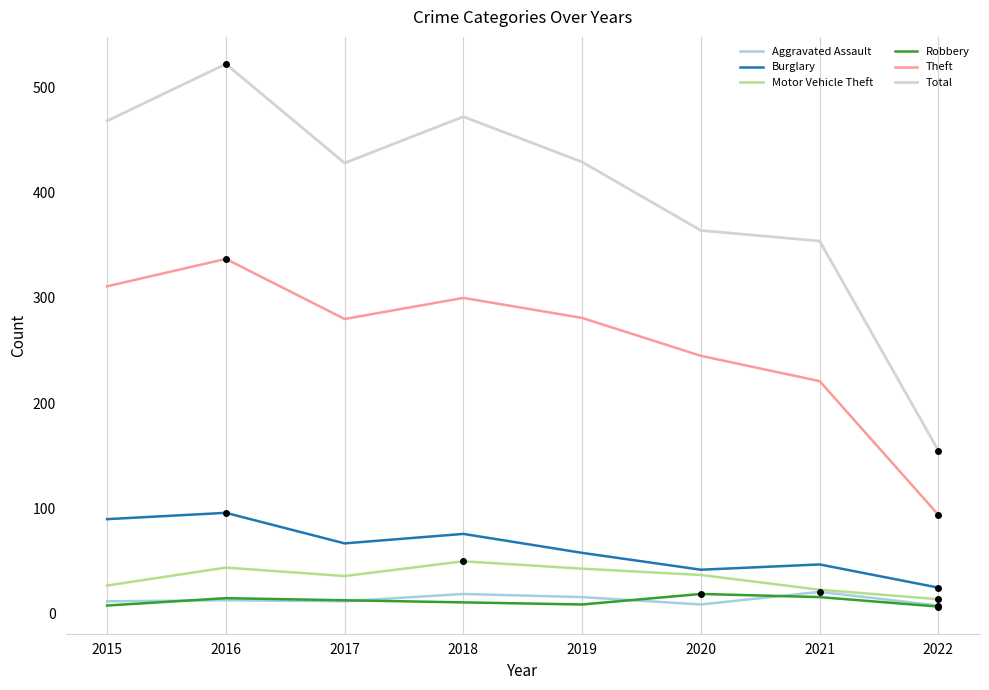

Which series has the largest range (max minus min)?

Total